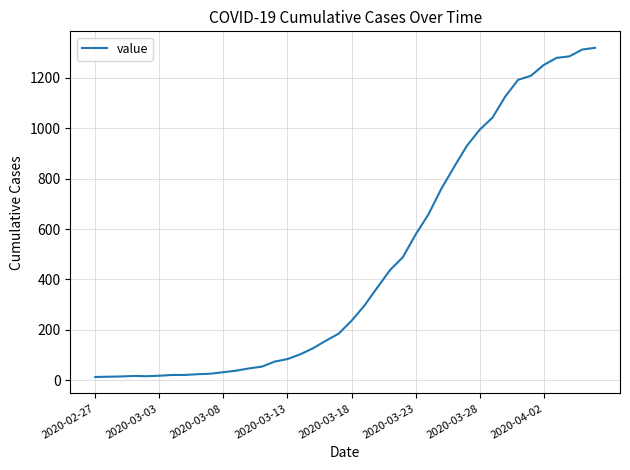

What is the maximum value shown in the chart?

1319